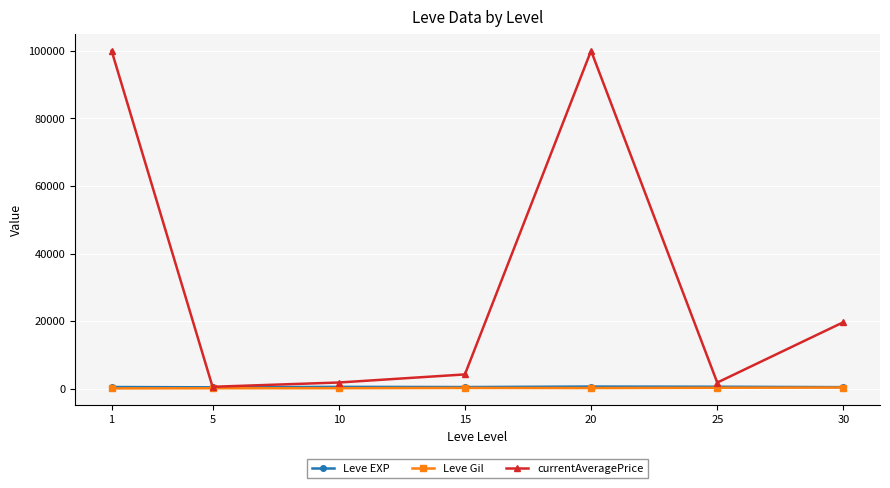

True or false: currentAveragePrice has more than 0 points higher than both neighbors.

True